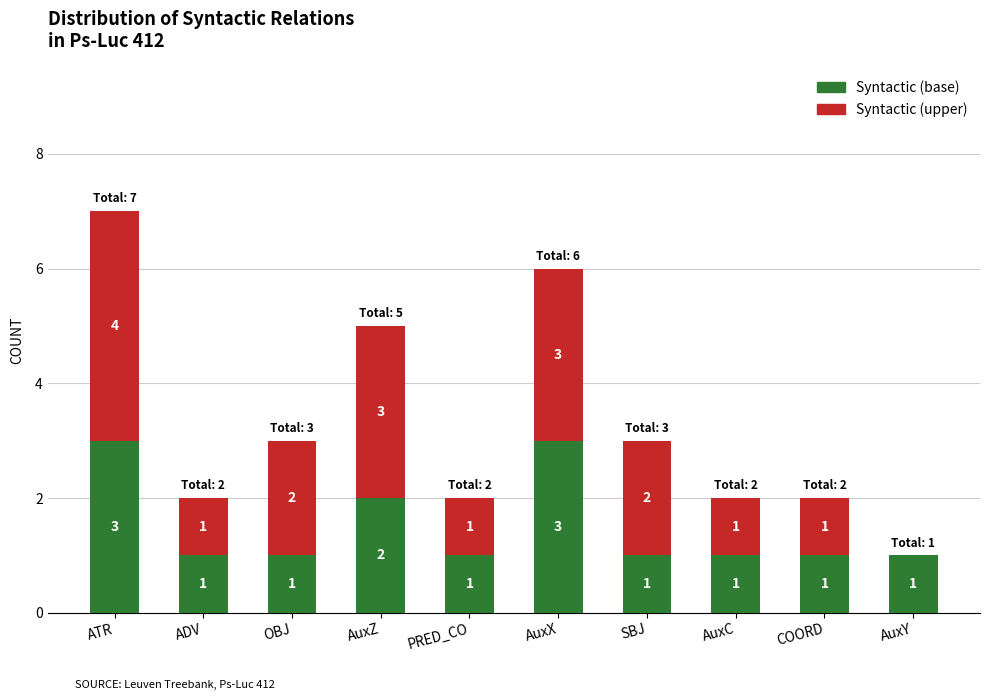

Reading left to right, transcribe the values for Syntactic (base).

ATR=3	ADV=1	OBJ=1	AuxZ=2	PRED_CO=1	AuxX=3	SBJ=1	AuxC=1	COORD=1	AuxY=1